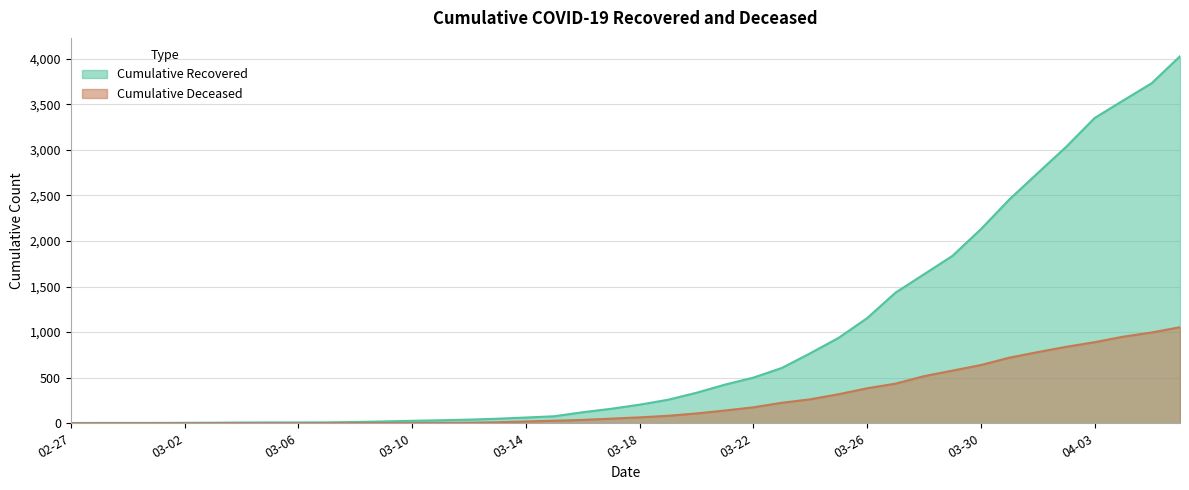

The value of cumulative_recovered at 2020-03-21 is 424. True or false?

True